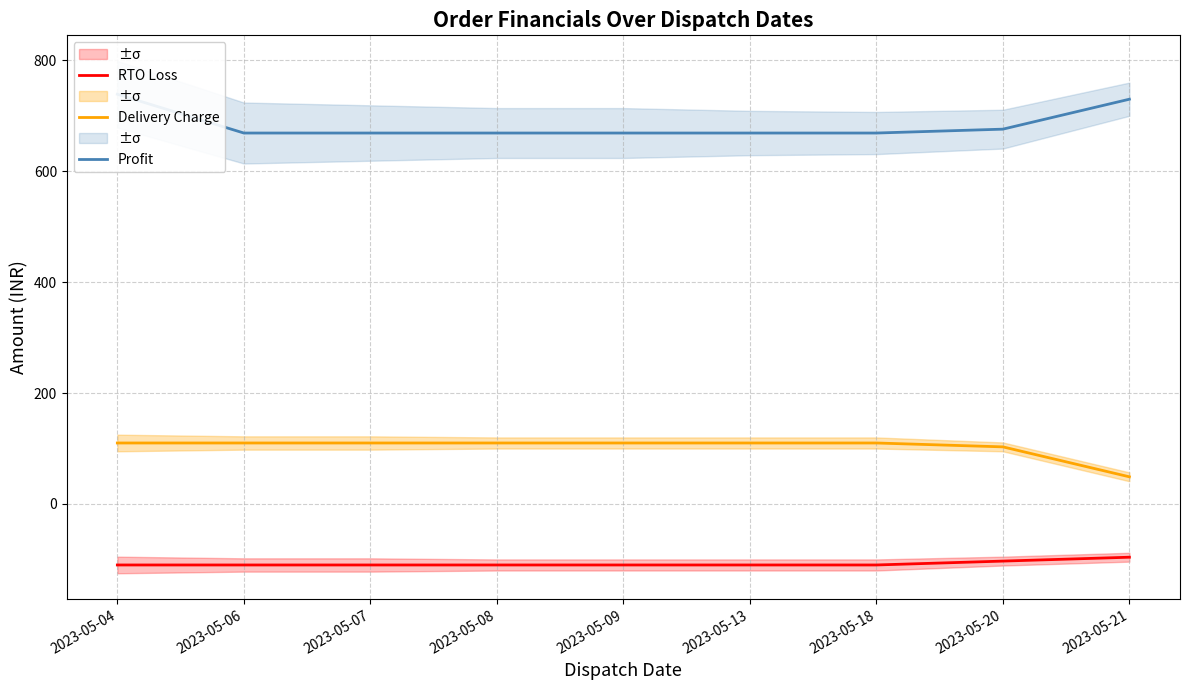

At 2023-05-07, list the series in order from largest to smallest.

Profit, Delivery Charge, RTO Loss